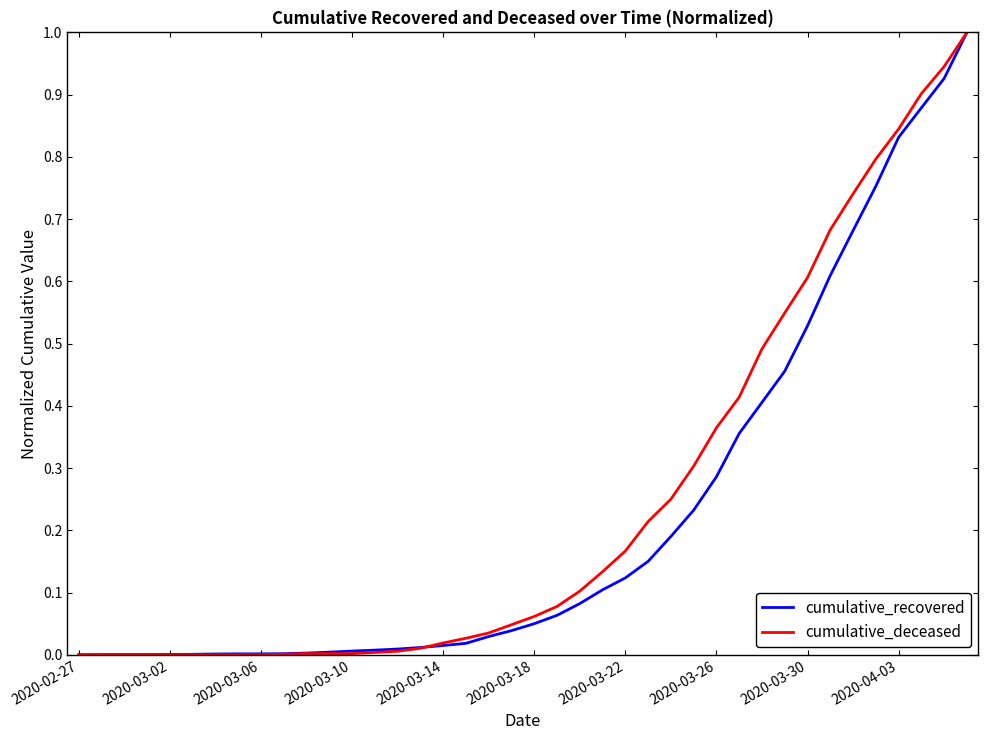

What is the maximum value shown in the chart?

1.0